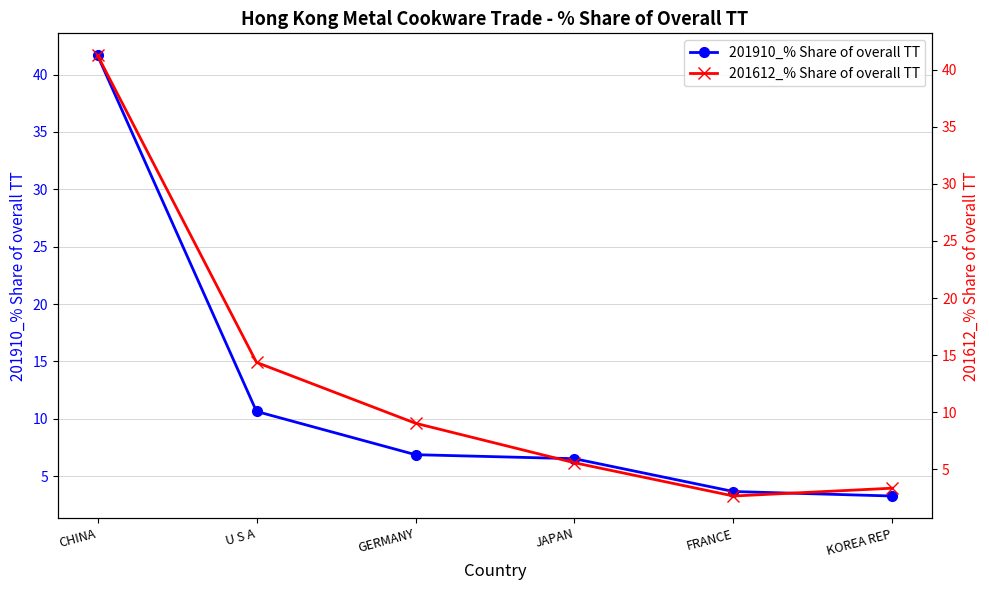

What is the difference between the maximum and minimum values in the 201612_% Share of overall TT series?

38.6